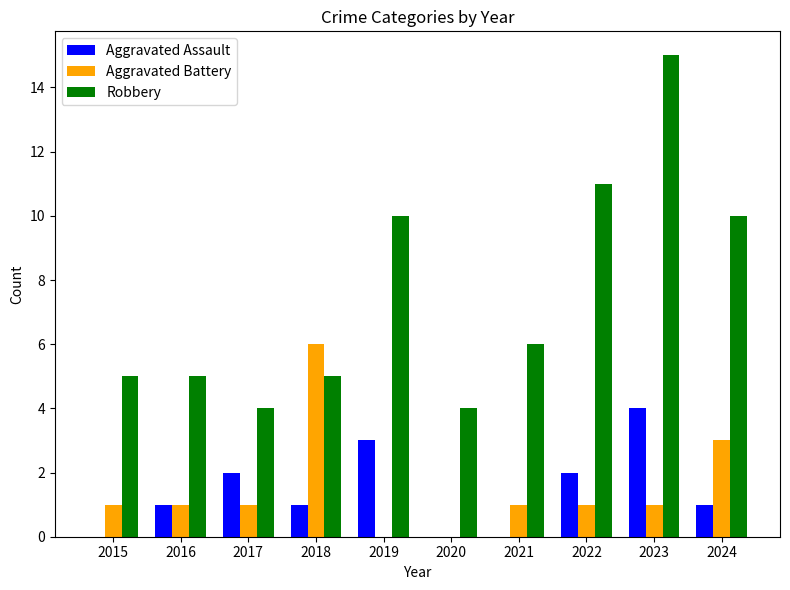

Is it true that Aggravated Assault equals 1 at 2016?

True